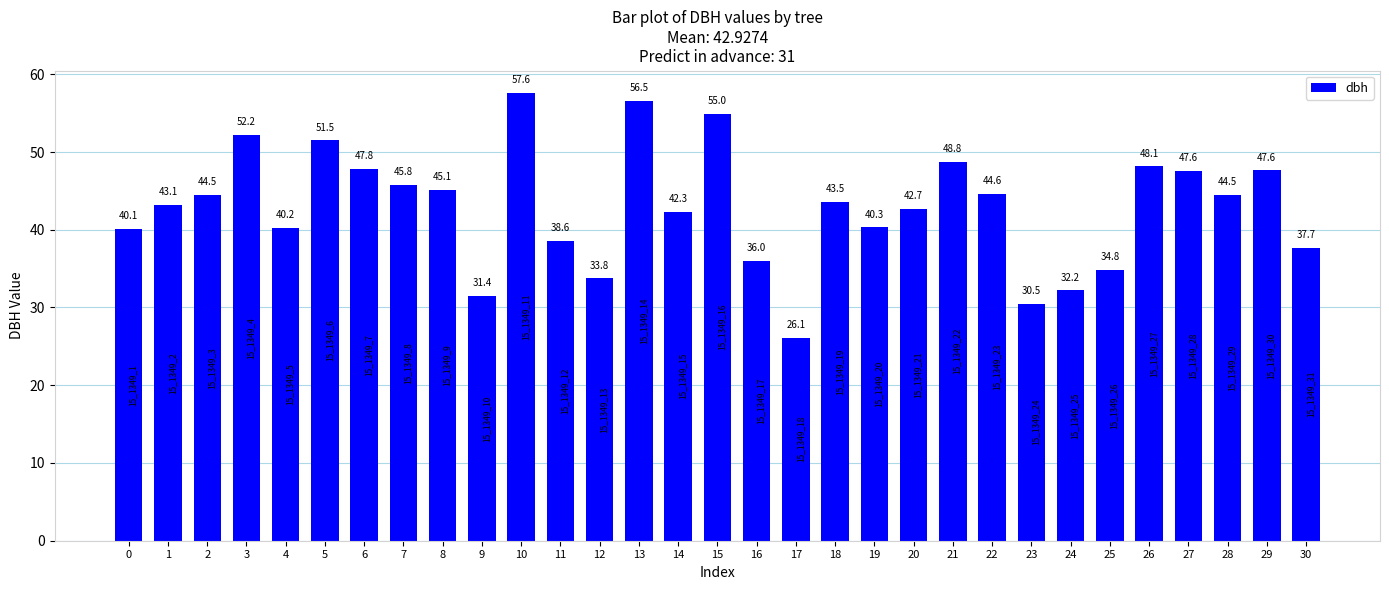

What is the value of the 31st bar from the left?

37.7